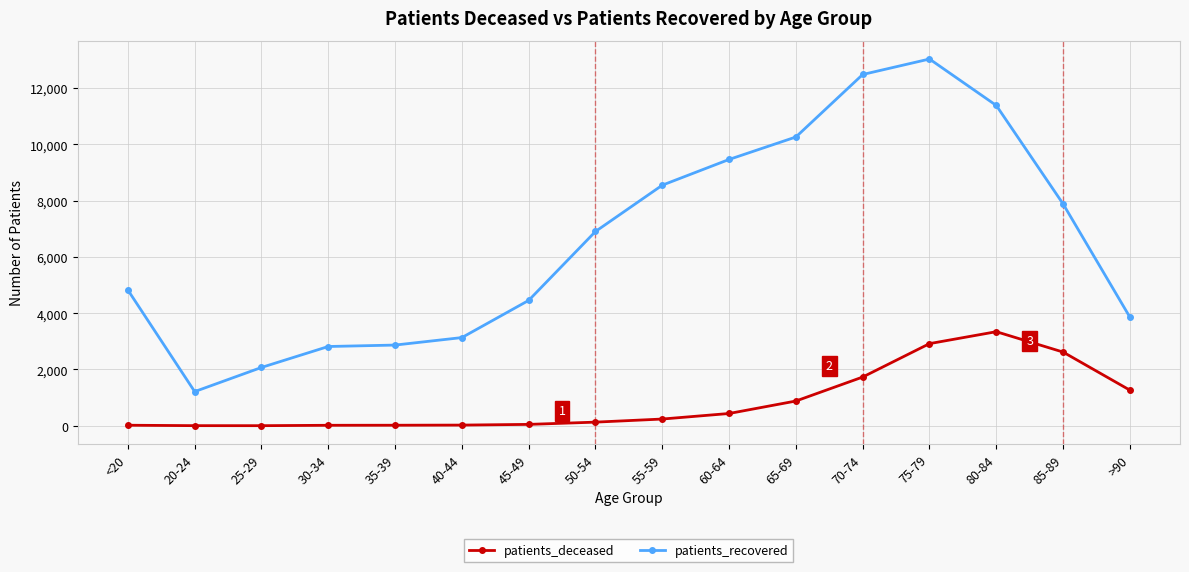

Which series changed the most between 35-39 and 80-84?

patients_recovered